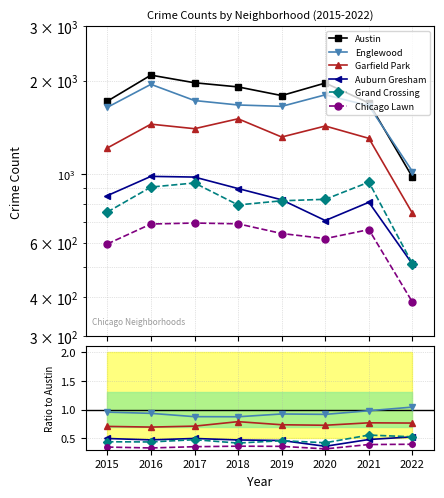

What is the value of the Auburn Gresham point at the 7th from the left?

0.5